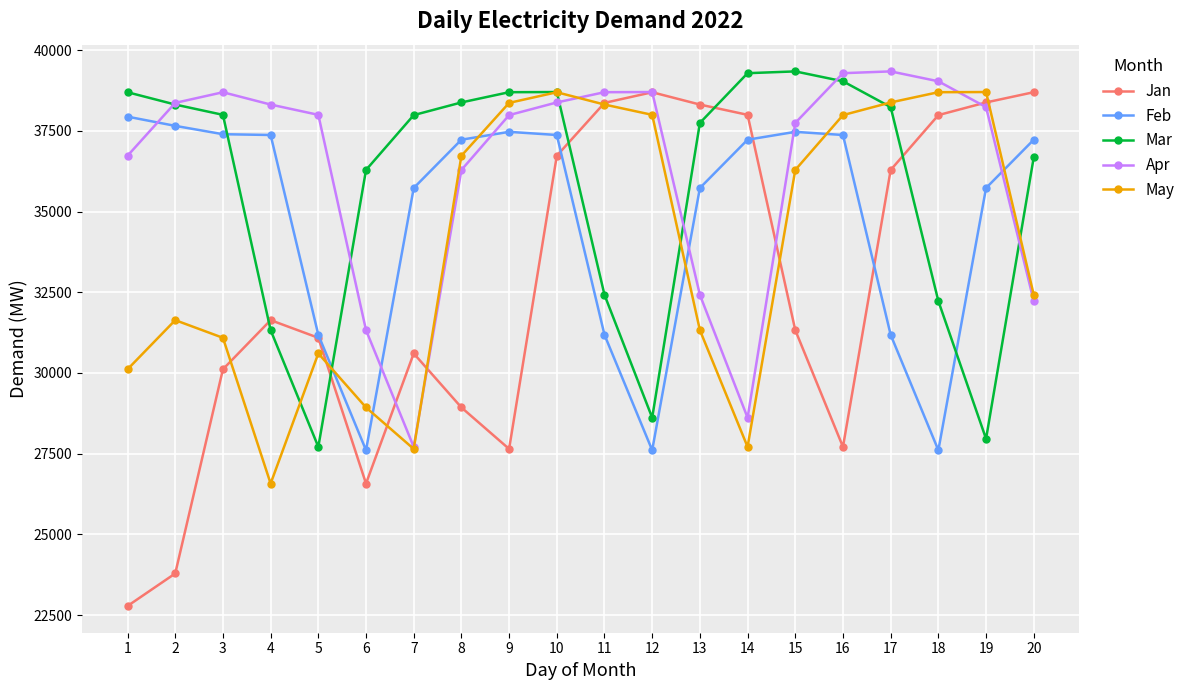

What is the average value of the Feb series?

34762.4